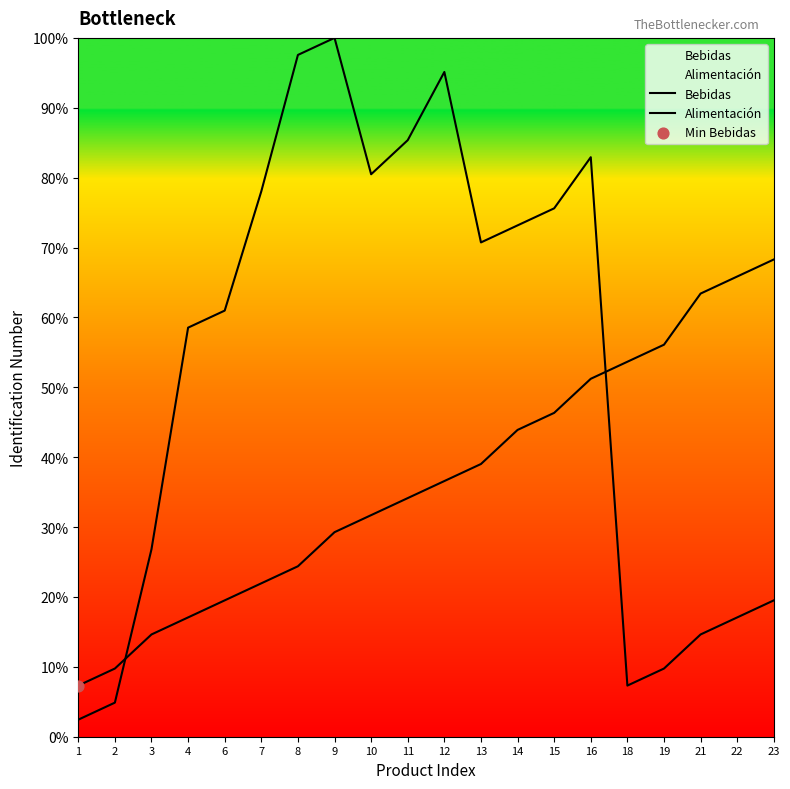

What are all the series names shown in the legend?

Bebidas, Alimentación